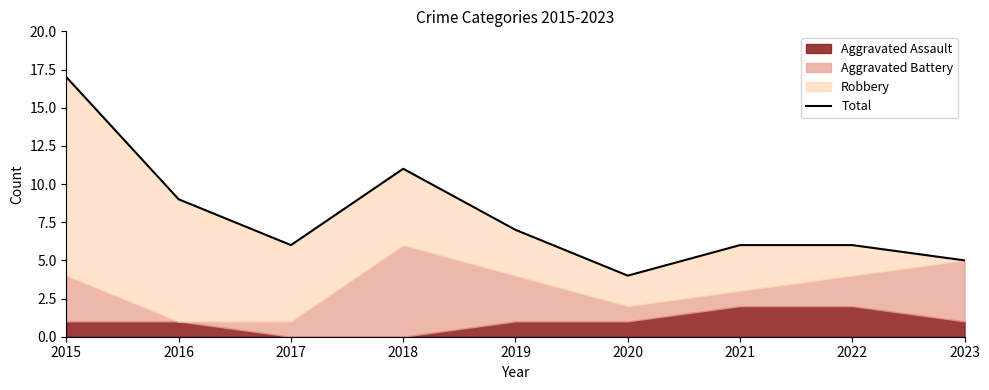

True or false: the data shows 8 at 2023.

False